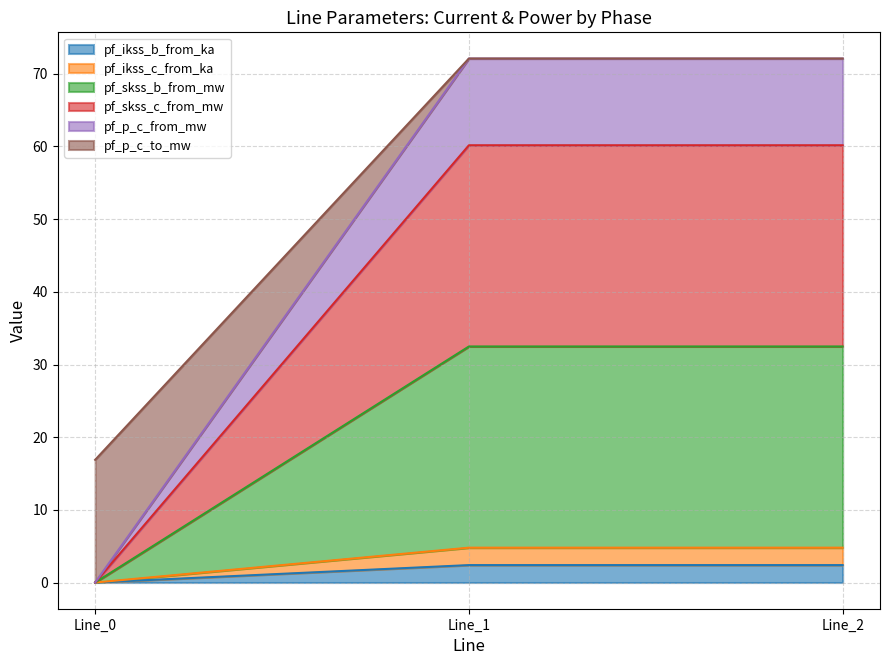

Between Line_0 and Line_2, which is larger?

Line_2